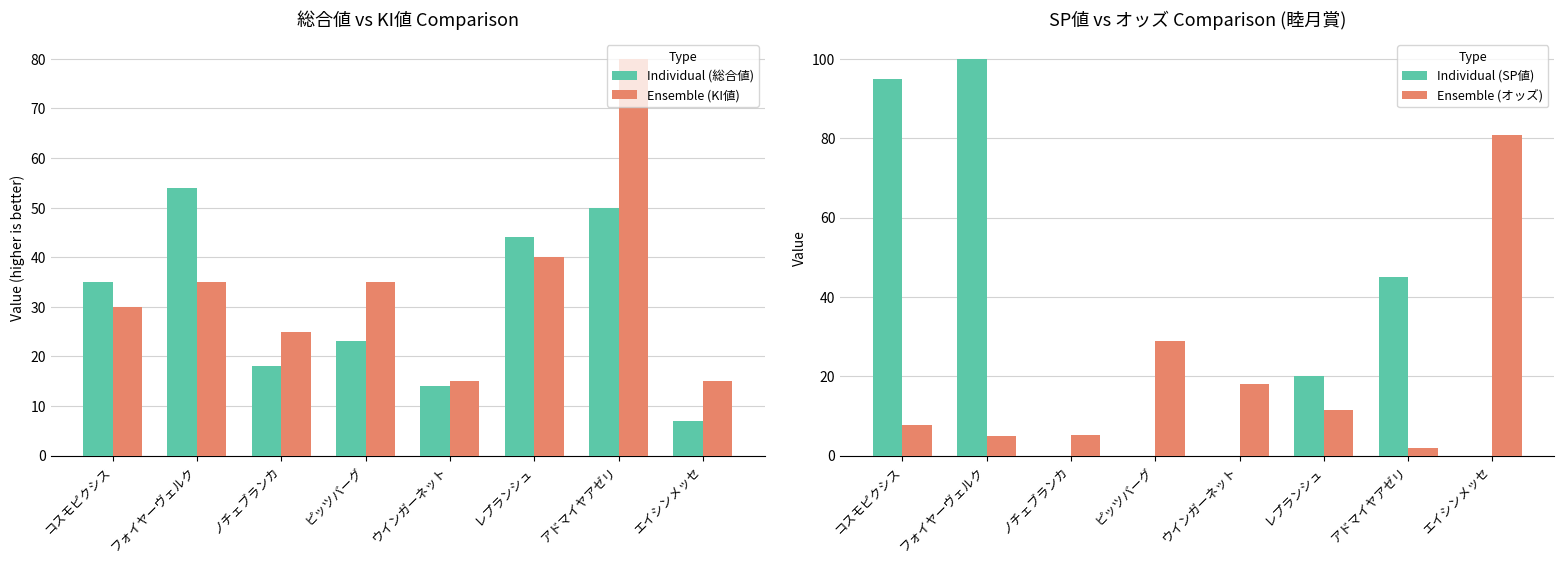

What is the difference between the Individual (SP値) values at ノチェブランカ and アドマイヤアゼリ?

45.0